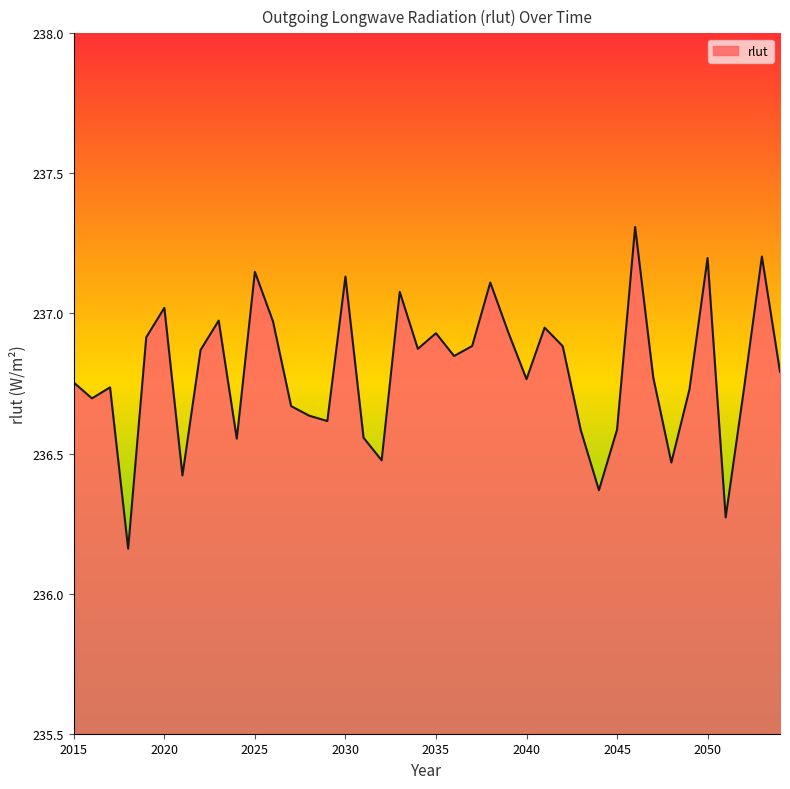

What is the greatest value displayed?

237.3